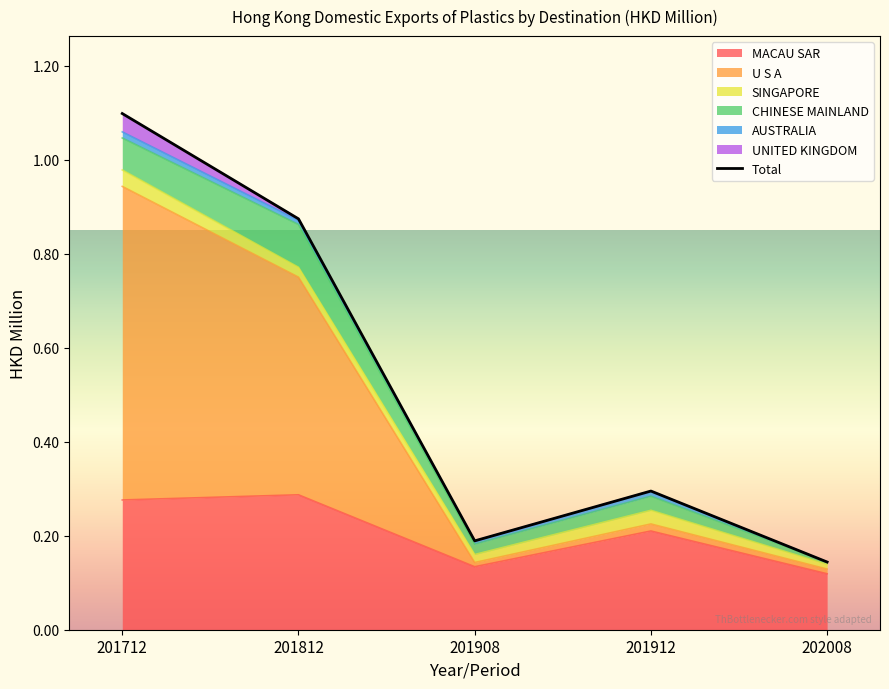

Reading right to left, list all the values displayed in this chart.

MACAU SAR: 0.1	0.2	0.1	0.3	0.3
U S A: 0.0	0.0	0.0	0.5	0.7
SINGAPORE: 0.0	0.0	0.0	0.0	0.0
CHINESE MAINLAND: 0.0	0.0	0.0	0.1	0.1
AUSTRALIA: 0.0	0.0	0.0	0.0	0.0
UNITED KINGDOM: 0.0	0.0	0.0	0.0	0.0